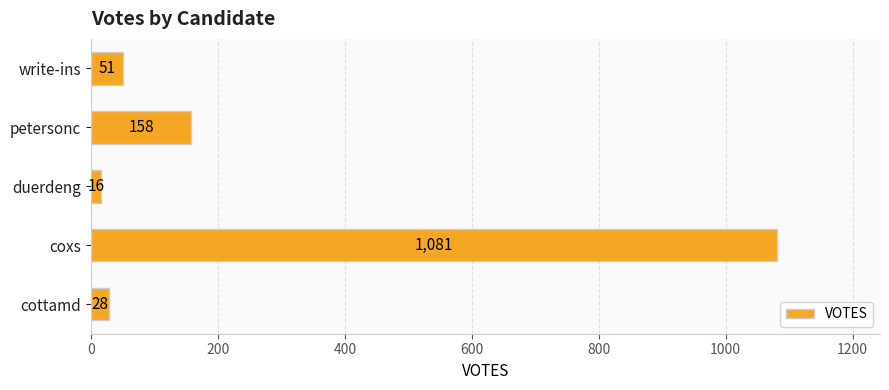

Reading bottom to top, what are all the values shown in this chart?

cottamd=28	coxs=1081	duerdeng=16	petersonc=158	write-ins=51